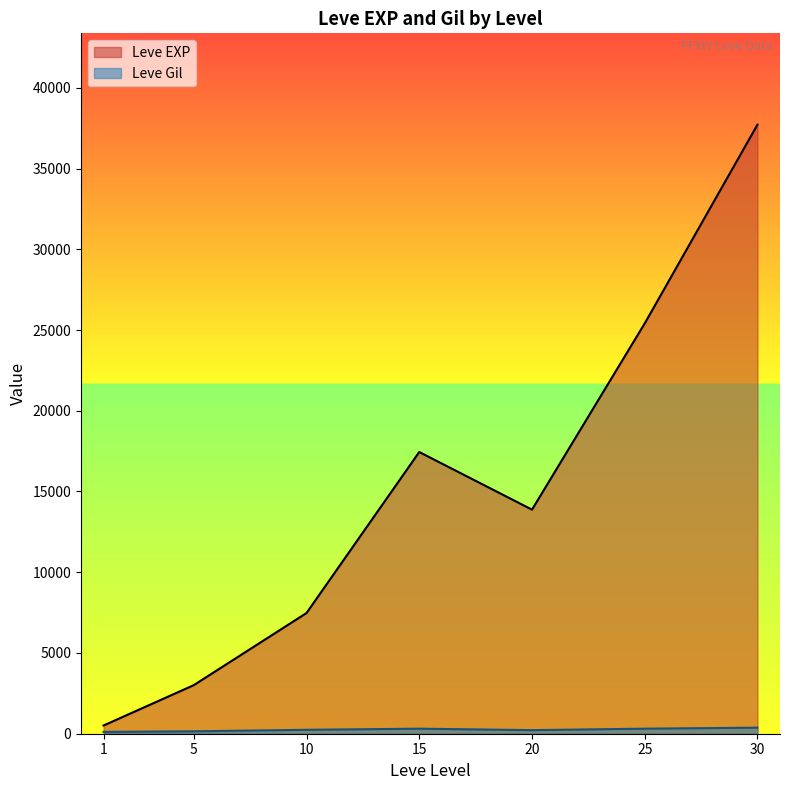

What is the total value across all series at 20?

14097.5